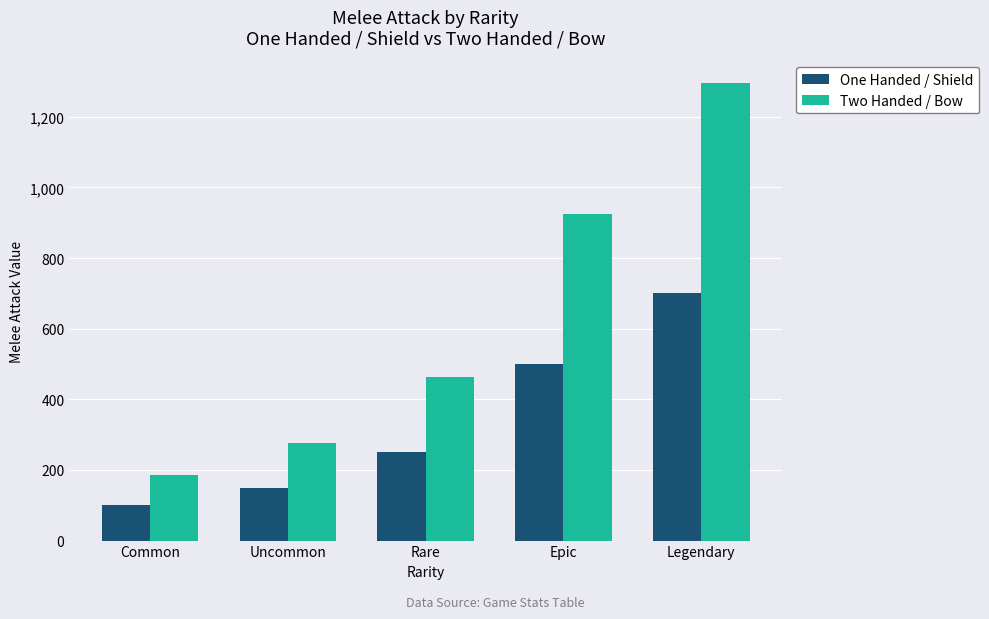

At Rare, list the series in order from smallest to largest.

One Handed / Shield, Two Handed / Bow